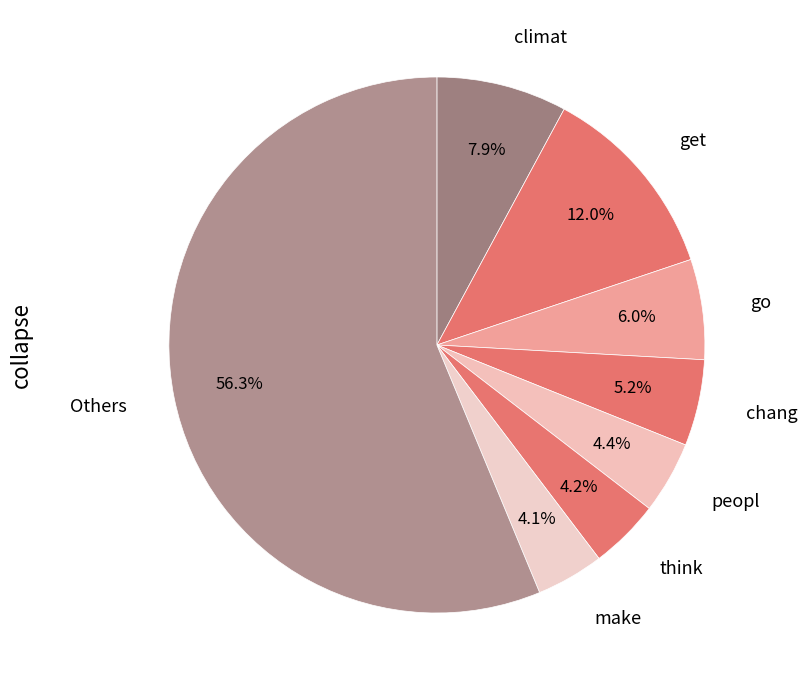

How many segments does this pie chart have?

8